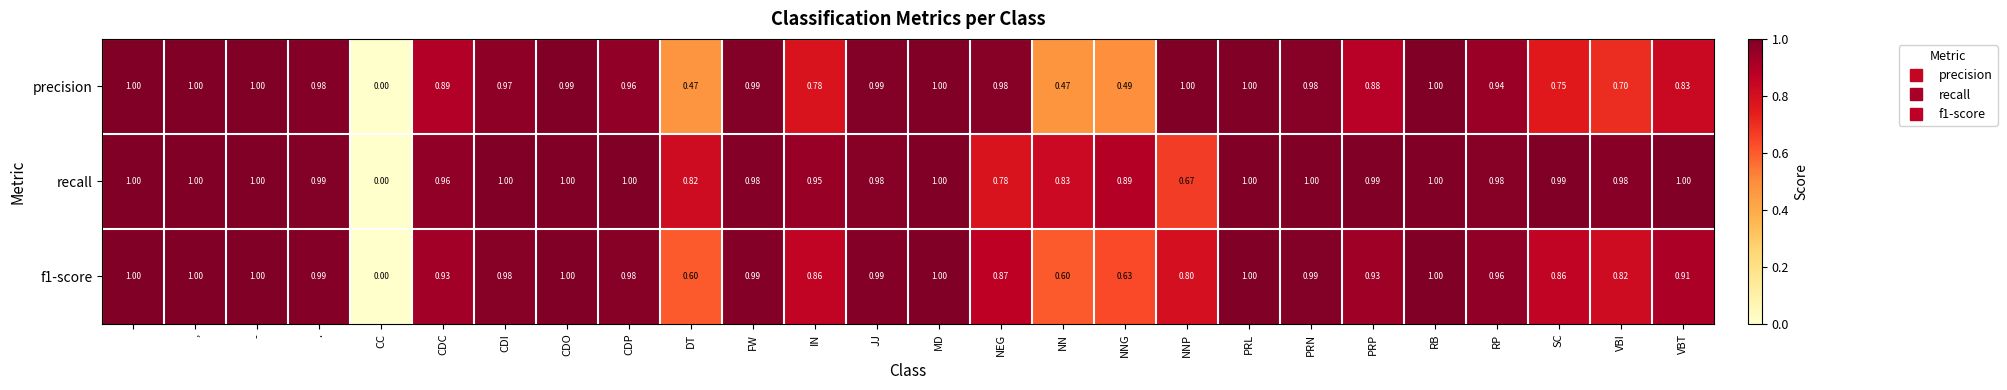

At how many categories does at least one series exceed 0?

25